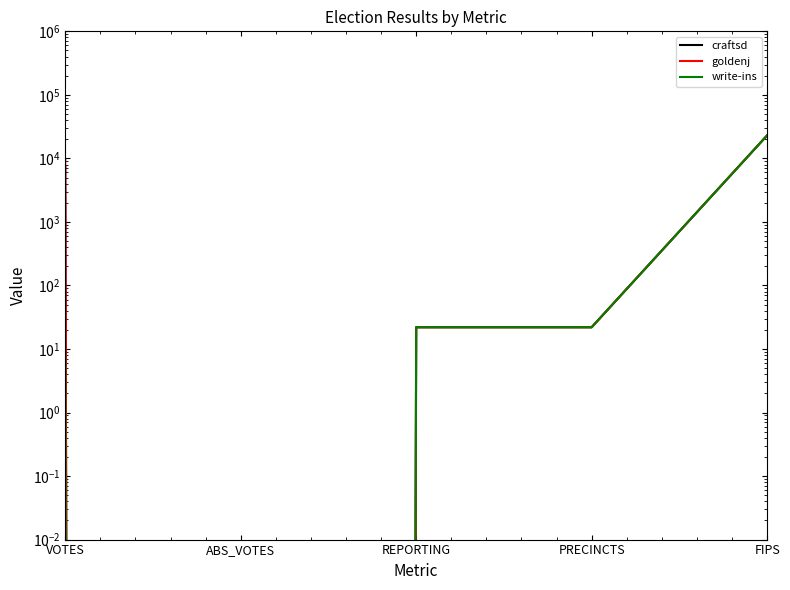

What is the sum of all craftsd values?

30644